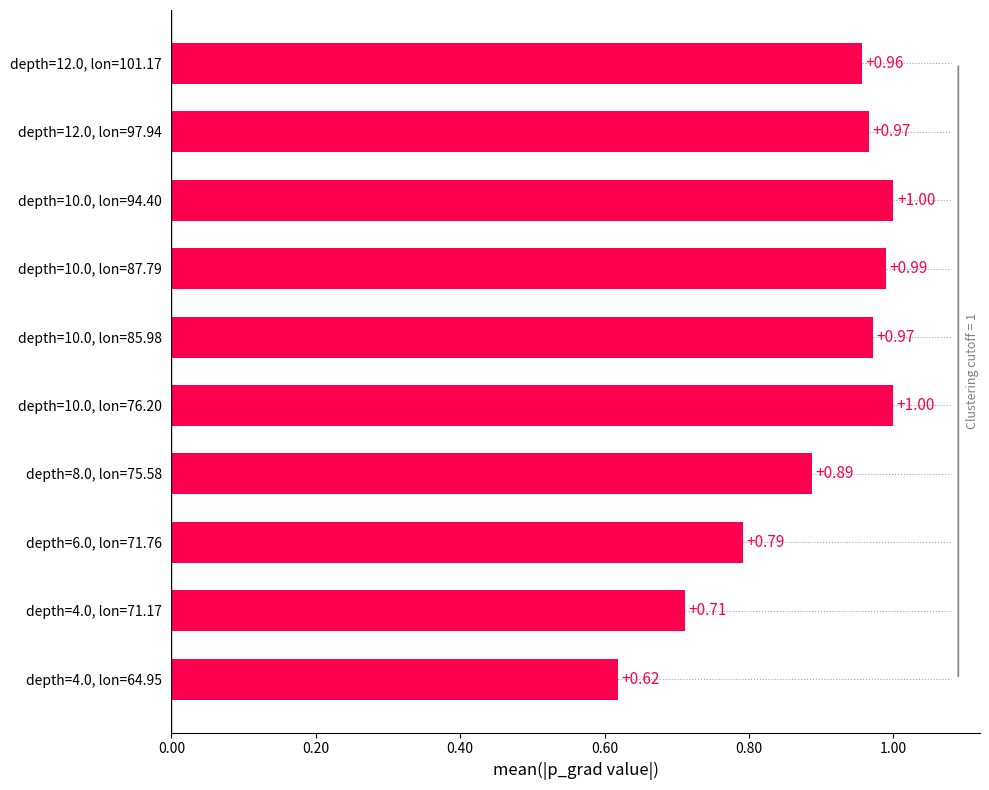

What is the difference between the second highest and second lowest values?

0.3